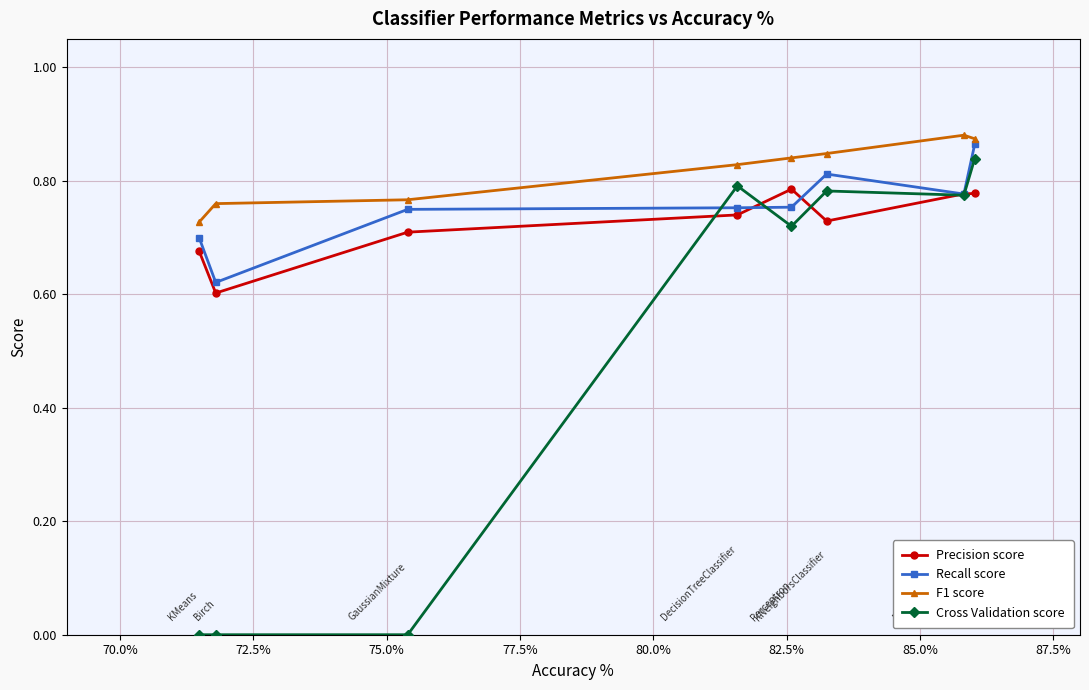

Which series has the widest spread of values?

Cross Validation score